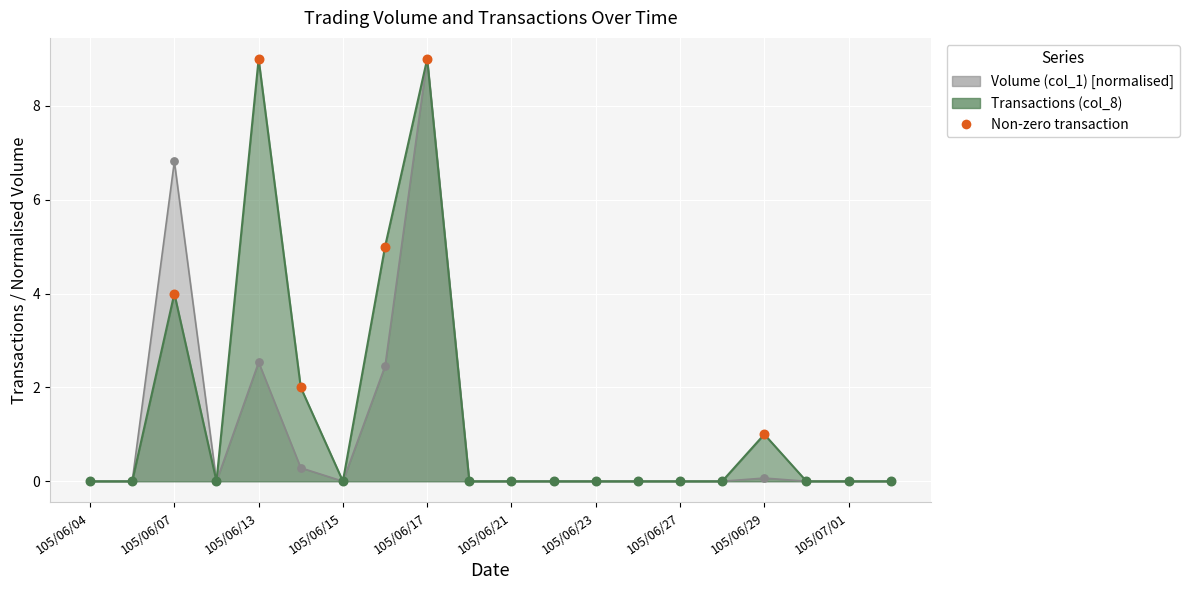

Which series reaches the minimum Y coordinate?

Volume (col_1)